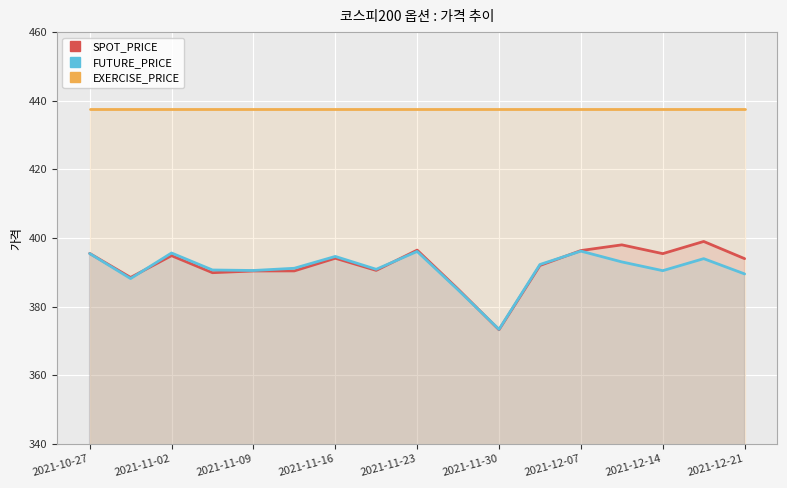

True or false: FUTURE_PRICE and EXERCISE_PRICE intersect in this chart.

False